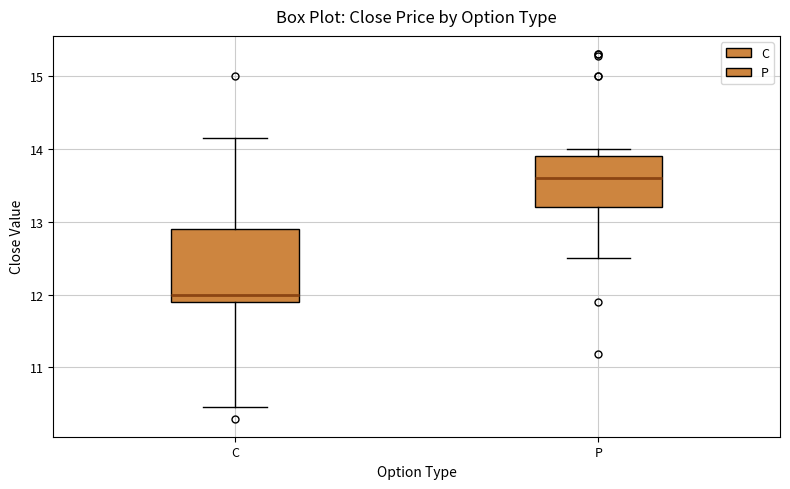

Reading left to right, read every box against the y-axis: the position of its median line, the range the box covers, and the ends of its whiskers. The values are not printed on the chart, so give them approximately, as read against the axis.

C: median 12.0, box 11.9 to 12.9, whiskers 10.5 to 14.2
P: median 13.6, box 13.2 to 13.9, whiskers 12.5 to 14.0